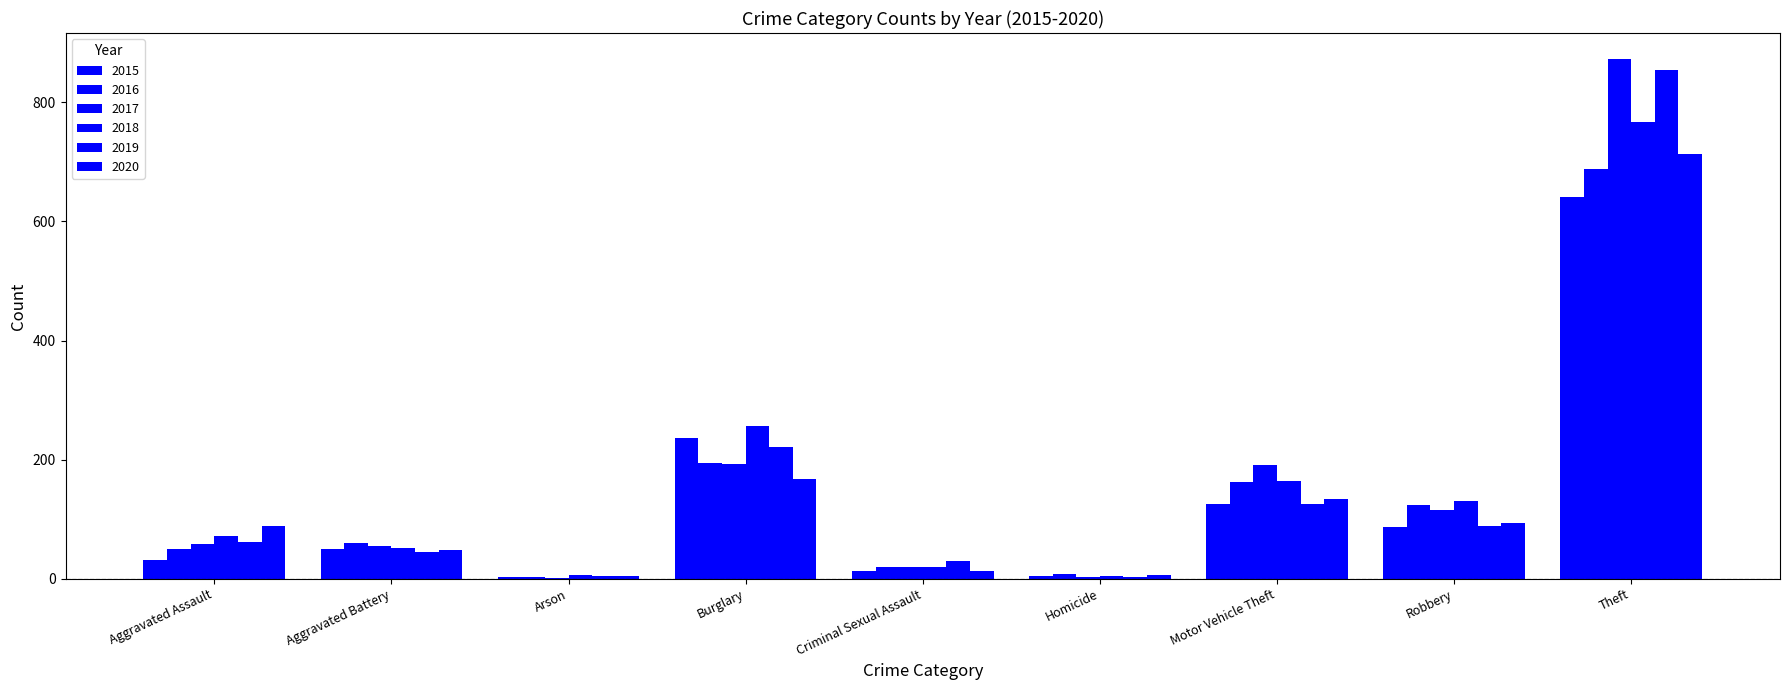

Between Homicide and Theft, which is larger?

Theft